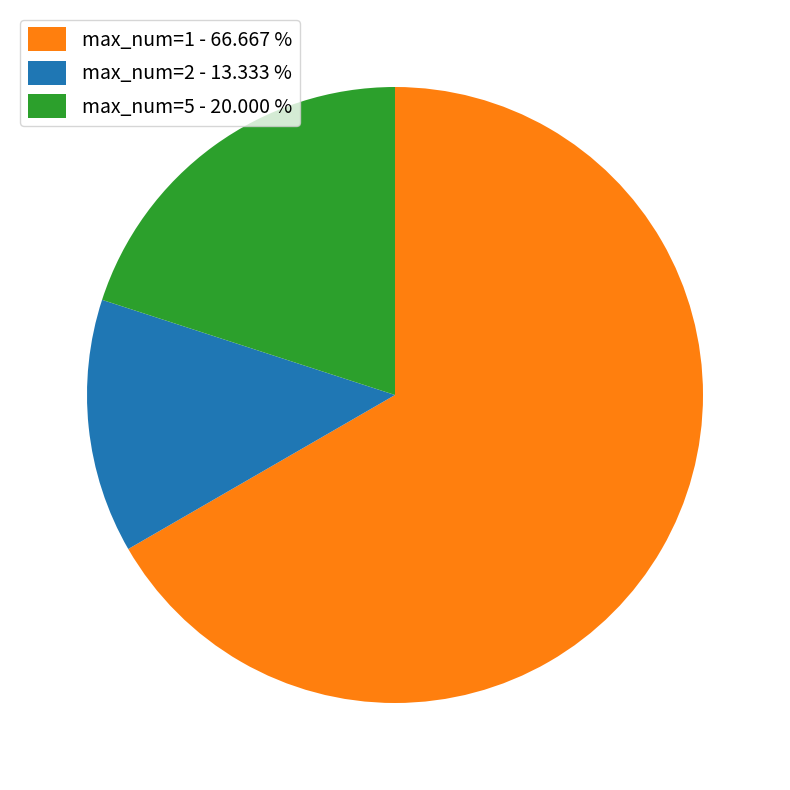

Approximately how many times larger is the value at max_num=1 compared to max_num=5?

3.3